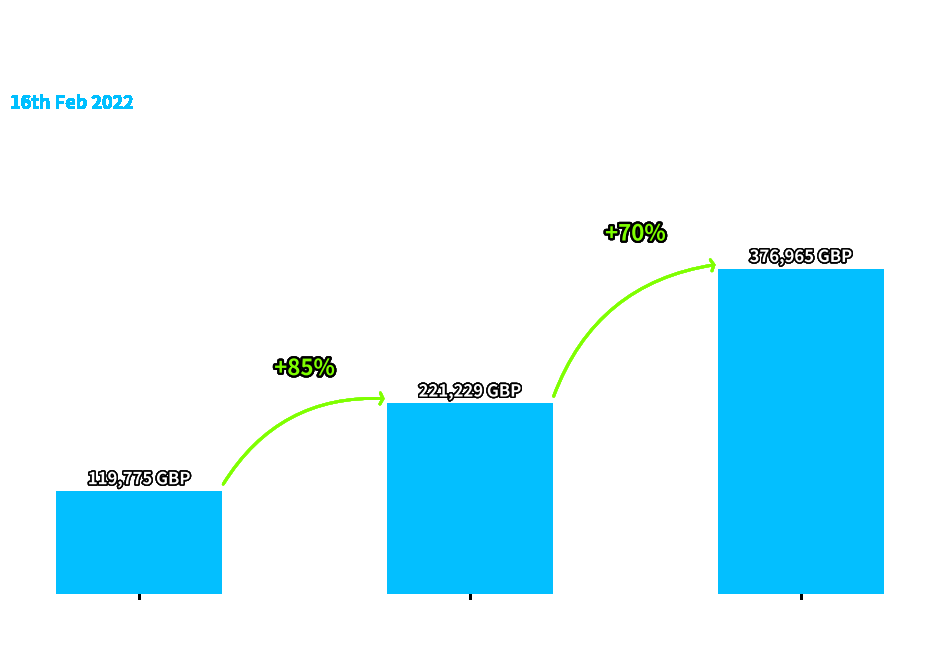

Between GB / Hereford
16th Feb and GB / Kempton
16th Feb, which is larger?

GB / Kempton
16th Feb